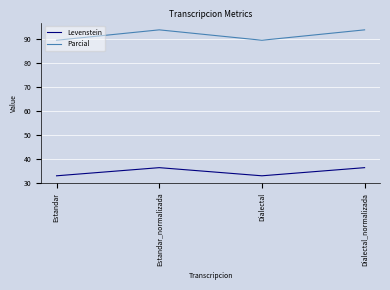

What is the highest value of the Levenstein series?

36.2